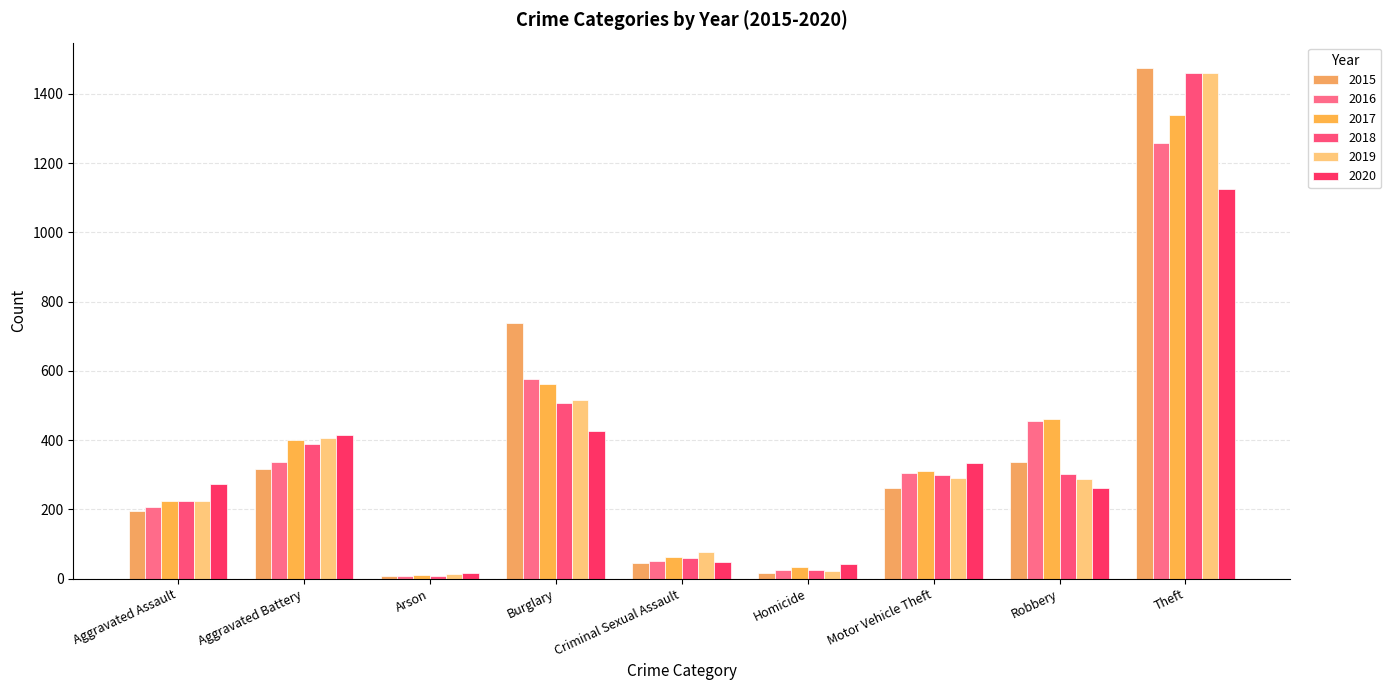

Reading right to left, what are all the values shown in this chart?

2015: 1474	337	263	15	46	738	9	316	194
2016: 1259	454	304	26	50	576	7	336	206
2017: 1339	460	312	33	61	562	10	400	224
2018: 1461	301	298	25	60	506	7	389	225
2019: 1459	287	290	22	77	517	12	407	223
2020: 1125	263	333	41	48	425	17	416	273